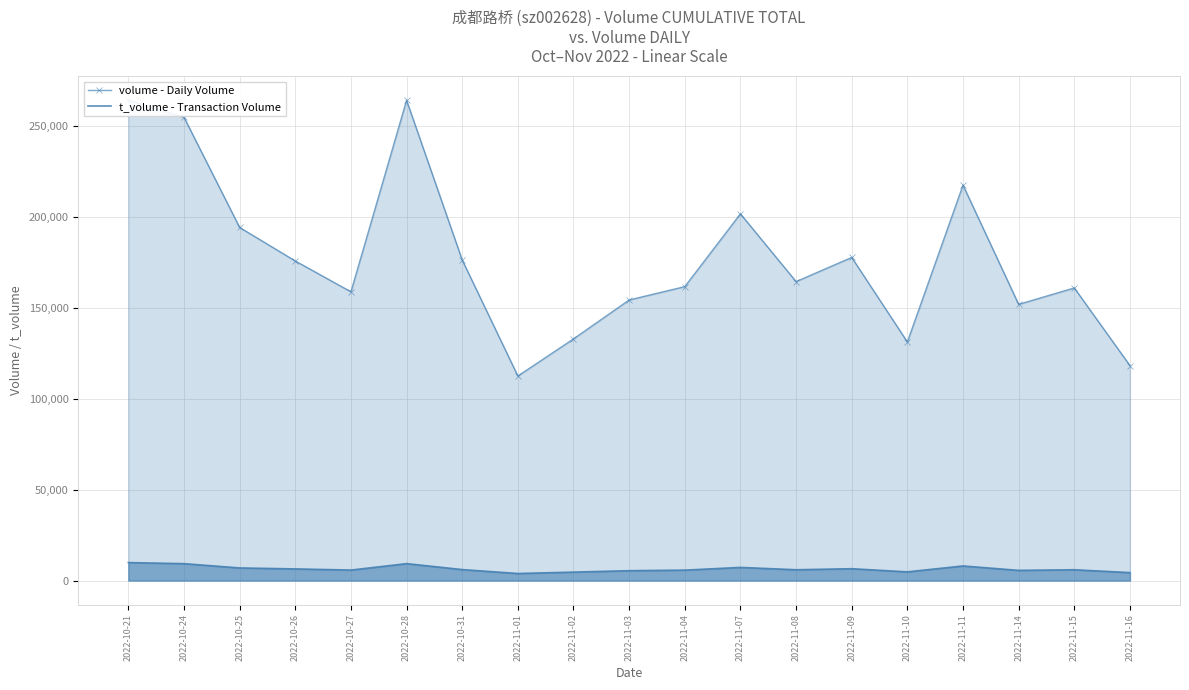

Reading right to left, what are all the values shown in this chart?

volume - Daily Volume: 2022-11-16=118268	2022-11-15=160973	2022-11-14=151940	2022-11-11=217525	2022-11-10=131256	2022-11-09=177757	2022-11-08=164463	2022-11-07=201736	2022-11-04=161692	2022-11-03=154347	2022-11-02=132943	2022-11-01=112519	2022-10-31=176333	2022-10-28=264184	2022-10-27=158840	2022-10-26=175796	2022-10-25=194229	2022-10-24=254831	2022-10-21=264291
t_volume - Transaction Volume: 2022-11-16=4383	2022-11-15=5955	2022-11-14=5616	2022-11-11=8046	2022-11-10=4789	2022-11-09=6529	2022-11-08=5954	2022-11-07=7239	2022-11-04=5747	2022-11-03=5445	2022-11-02=4653	2022-11-01=3884	2022-10-31=6048	2022-10-28=9320	2022-10-27=5782	2022-10-26=6420	2022-10-25=6951	2022-10-24=9301	2022-10-21=9904